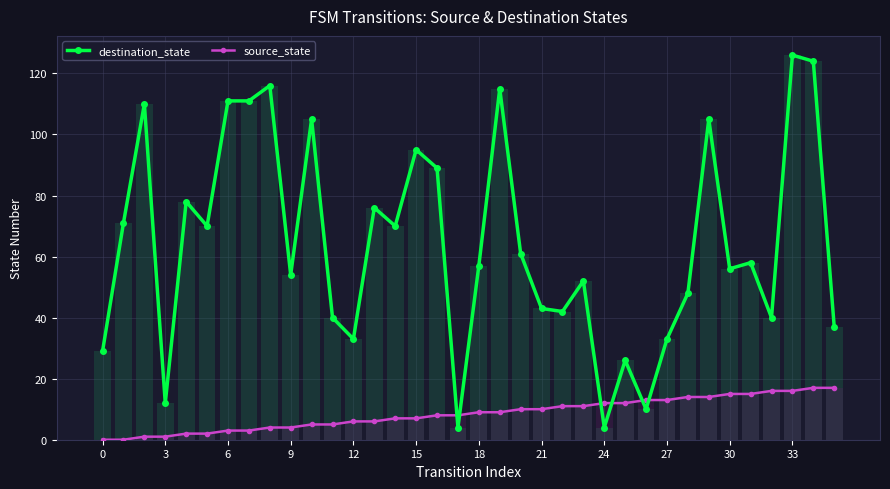

What is the difference between the maximum and minimum values in the destination_state series?

122